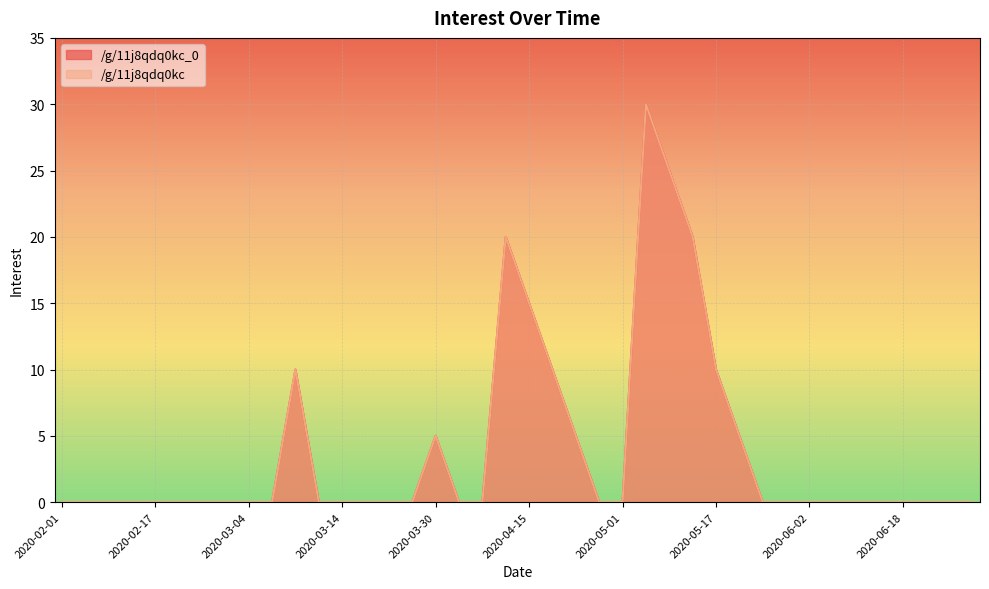

Rank the categories by /g/11j8qdq0kc value from lowest to highest.

2020-02-01, 2020-02-05, 2020-02-09, 2020-02-13, 2020-02-17, 2020-02-21, 2020-02-25, 2020-02-29, 2020-03-04, 2020-03-08, 2020-03-10, 2020-03-14, 2020-03-18, 2020-03-22, 2020-03-26, 2020-04-03, 2020-04-07, 2020-04-27, 2020-05-01, 2020-05-25, 2020-05-29, 2020-06-02, 2020-06-06, 2020-06-10, 2020-06-14, 2020-06-18, 2020-06-22, 2020-06-26, 2020-06-30, 2020-03-30, 2020-04-23, 2020-05-21, 2020-03-09, 2020-04-19, 2020-05-17, 2020-04-15, 2020-04-11, 2020-05-13, 2020-05-09, 2020-05-05